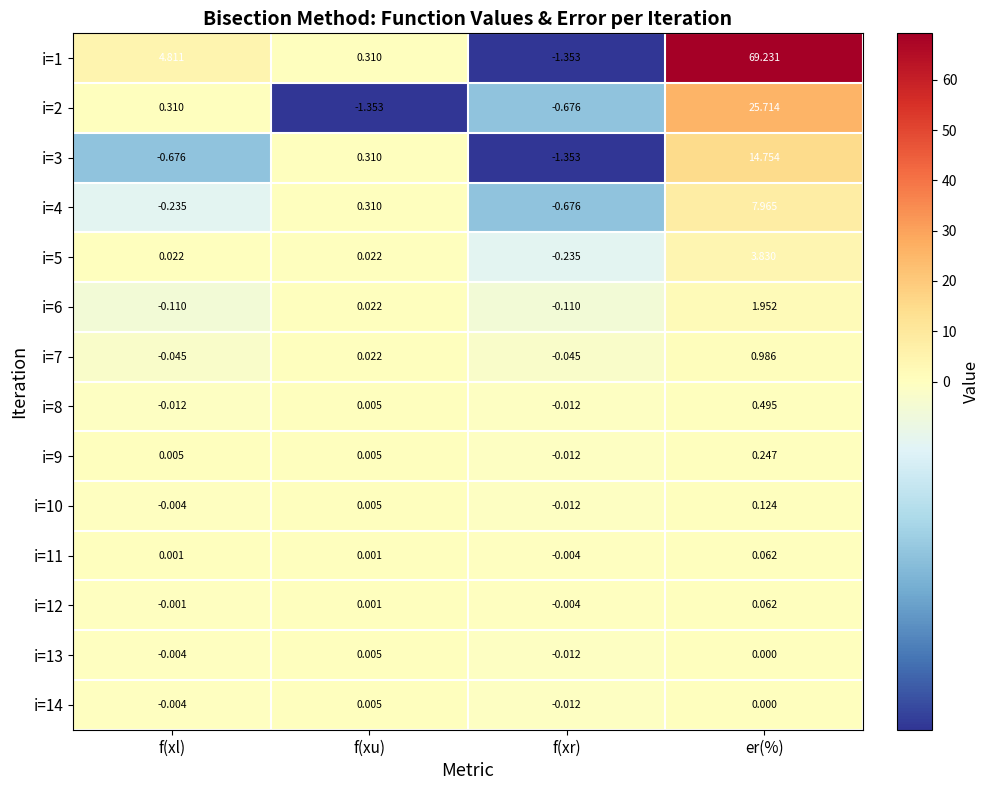

At which label does i=14 reach its minimum?

f(xr)